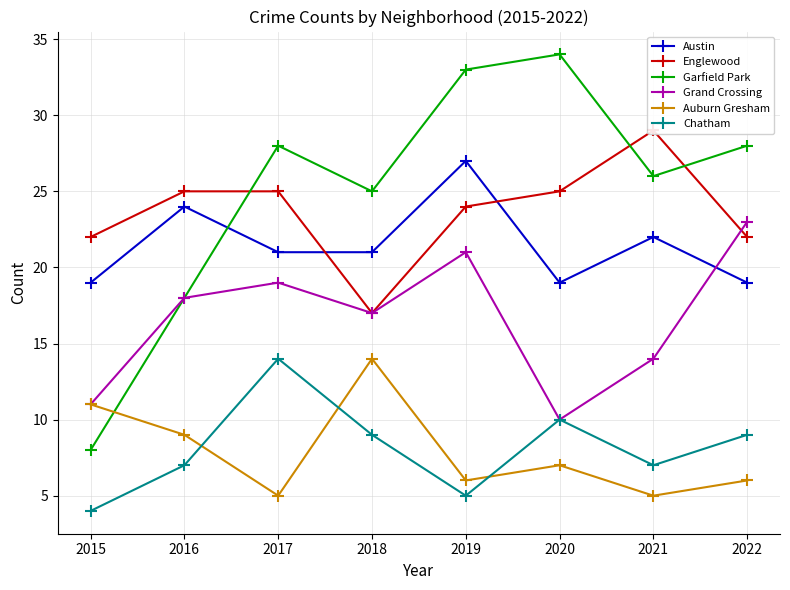

Does the chart display data point markers on the line(s)?

Yes